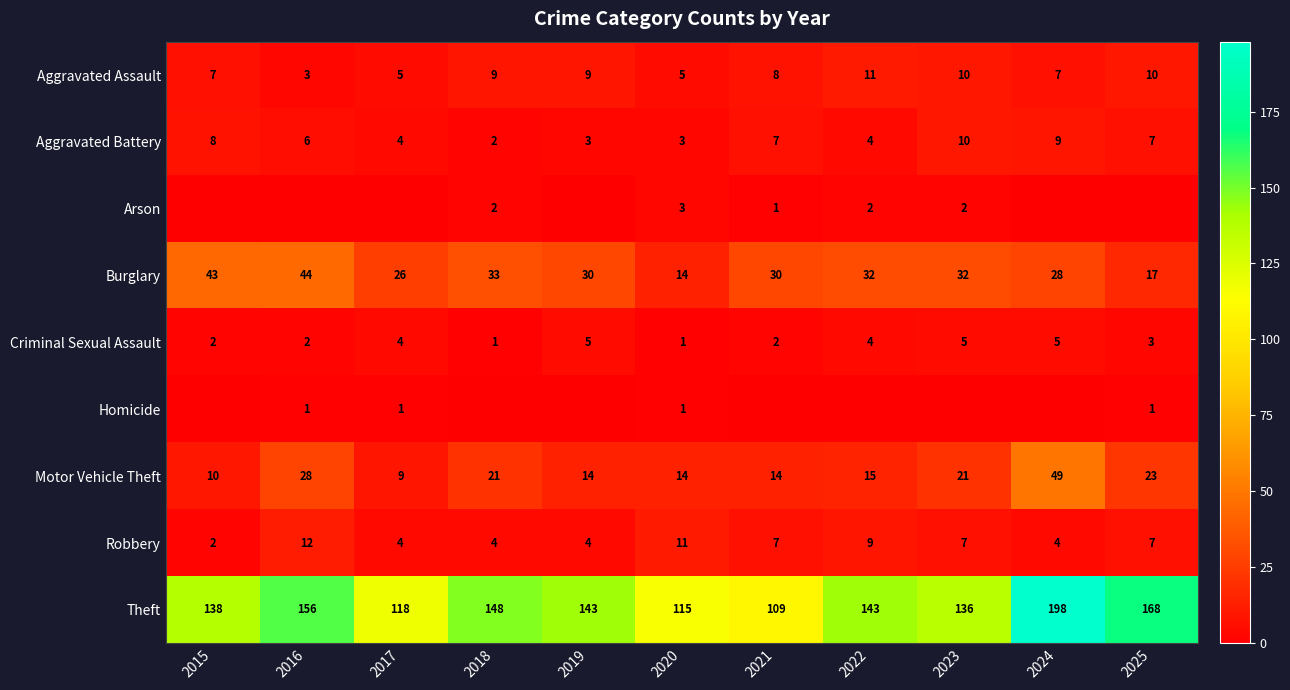

Which has a higher value, 2015 or 2023?

2023